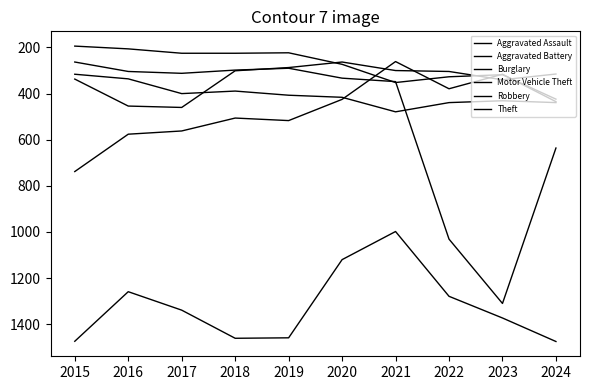

At which label does Robbery first exceed 315?

2015